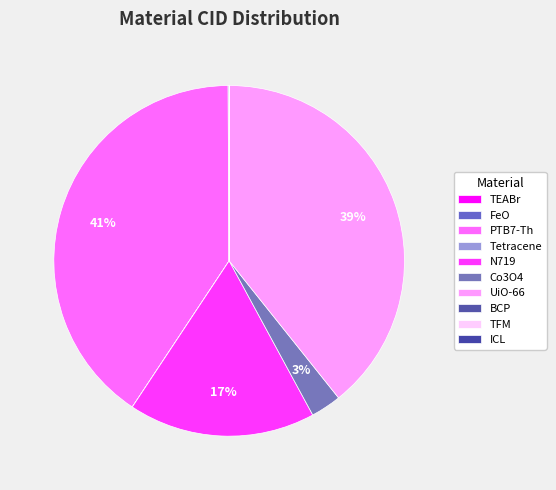

To the nearest percent, what is the average slice percentage?

10%